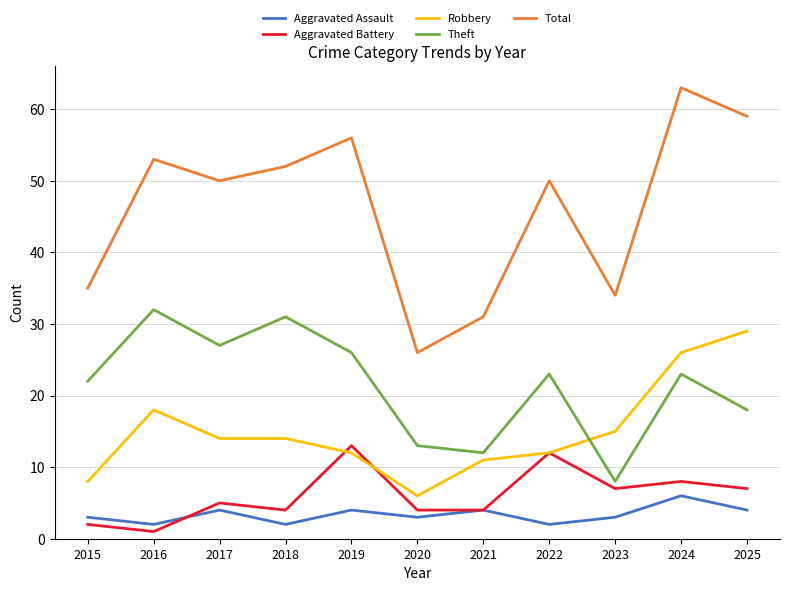

Reading right to left, transcribe all the data shown in this chart.

Aggravated Assault: 4	6	3	2	4	3	4	2	4	2	3
Aggravated Battery: 7	8	7	12	4	4	13	4	5	1	2
Robbery: 29	26	15	12	11	6	12	14	14	18	8
Theft: 18	23	8	23	12	13	26	31	27	32	22
Total: 59	63	34	50	31	26	56	52	50	53	35